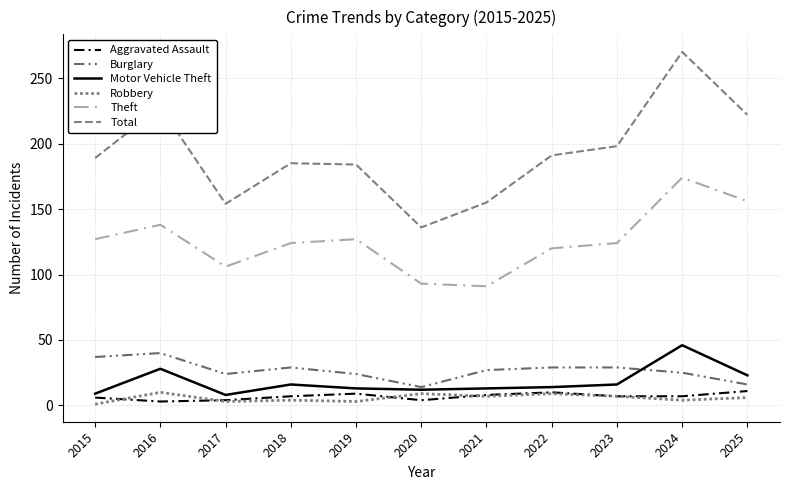

How many lines are shown in the chart?

6